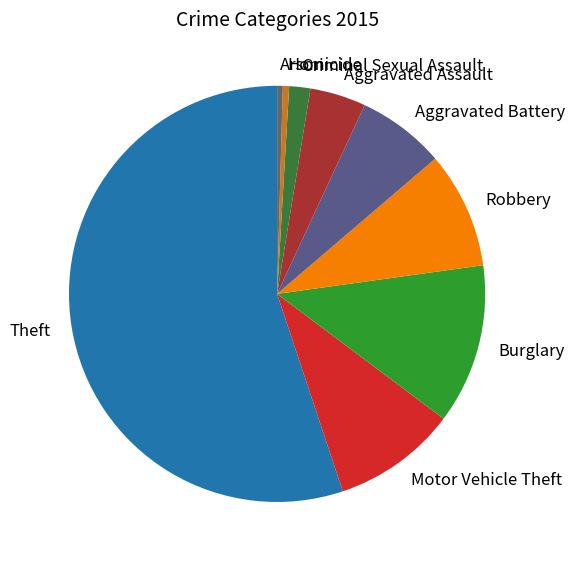

What is the ratio of the value at Burglary to the value at Criminal Sexual Assault?

7.6